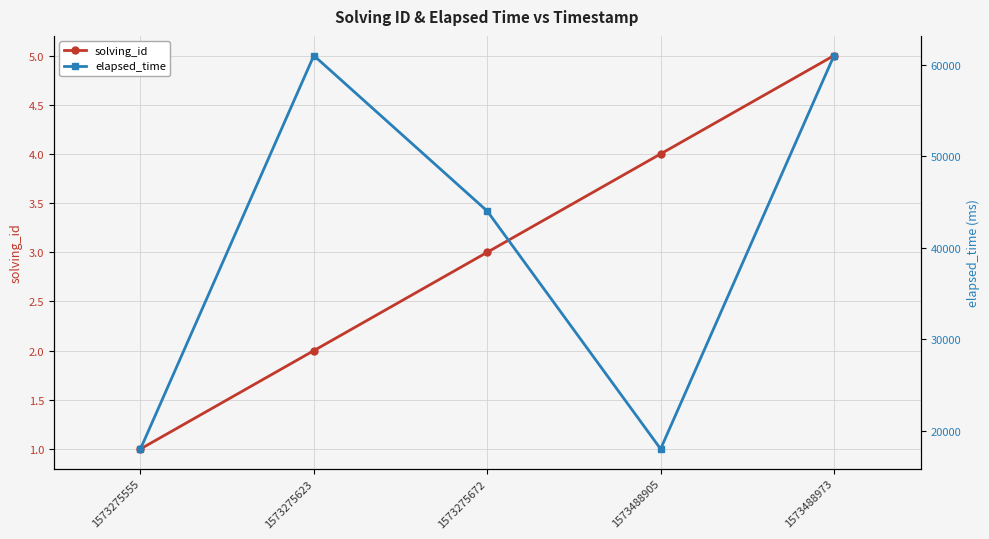

What is the value of the elapsed_time point at the 3rd from the left?

44000